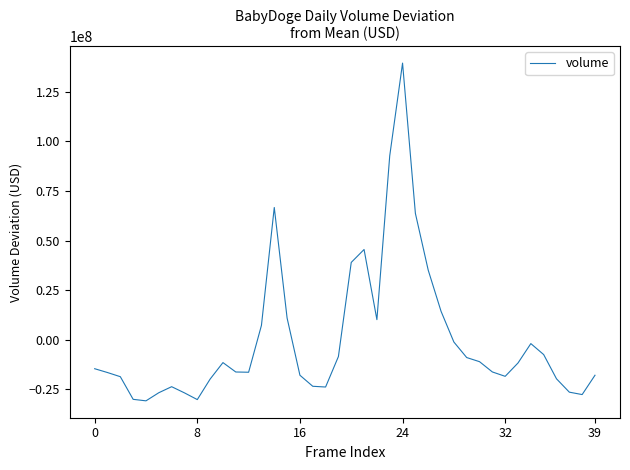

What is the difference between the maximum and minimum values?

170283665.3